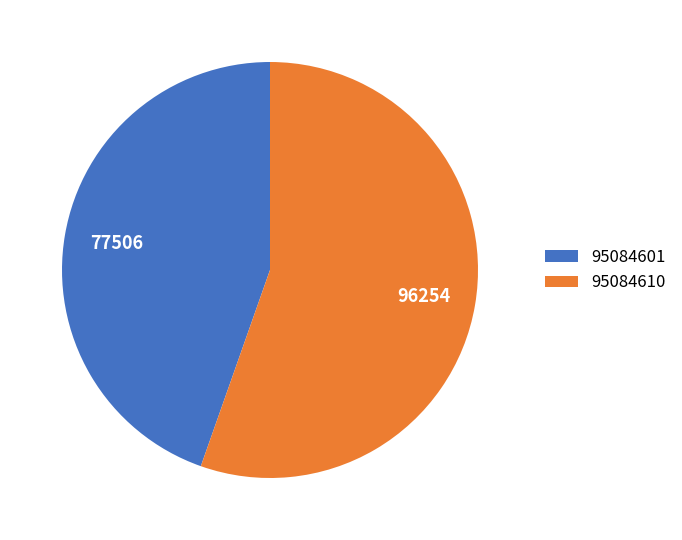

How many slices are in this pie chart?

2